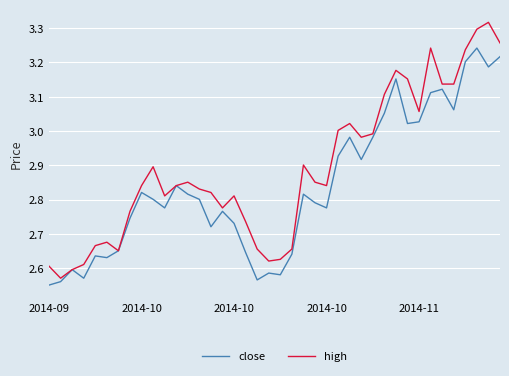

Which series has the largest total across all categories?

high